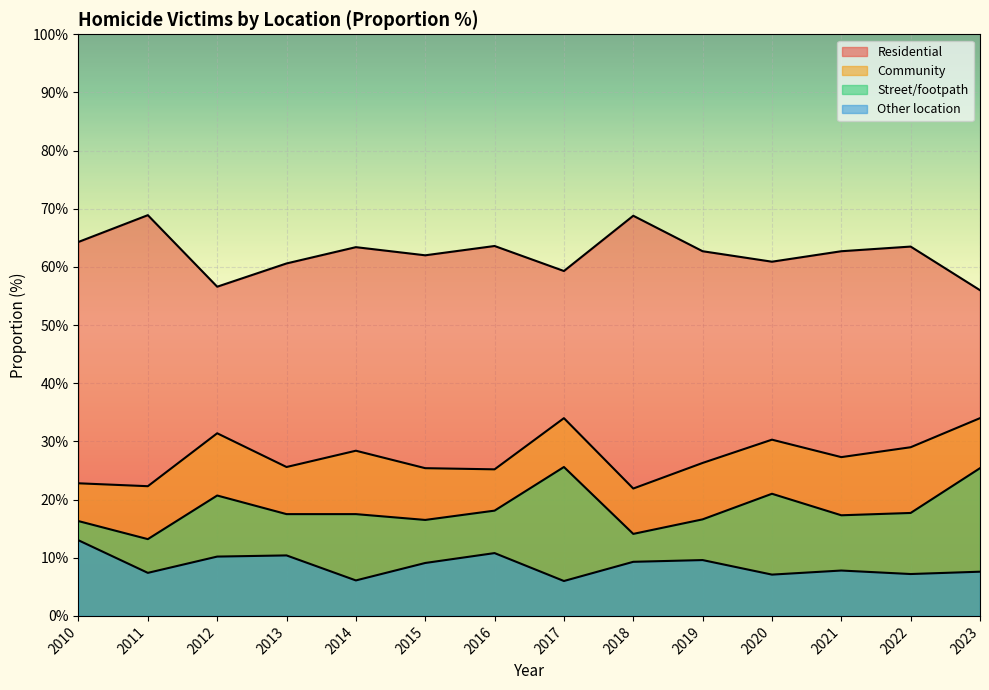

The value of Community at 2015 is 41.3. True or false?

False